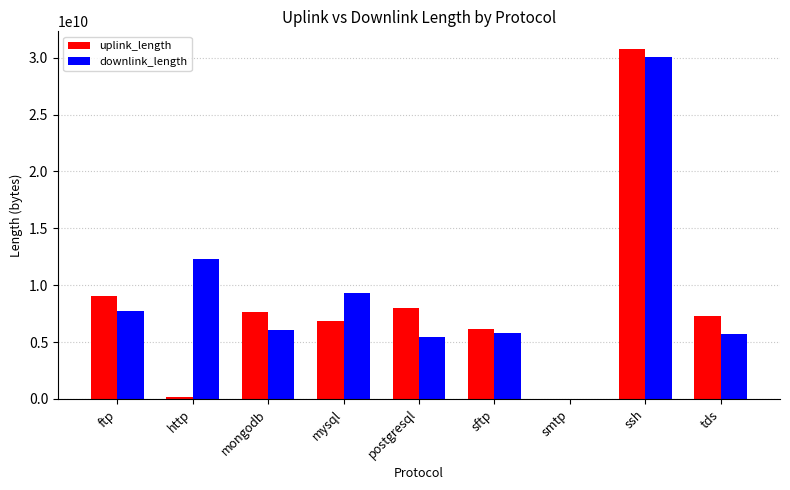

How many groups of bars are there?

9